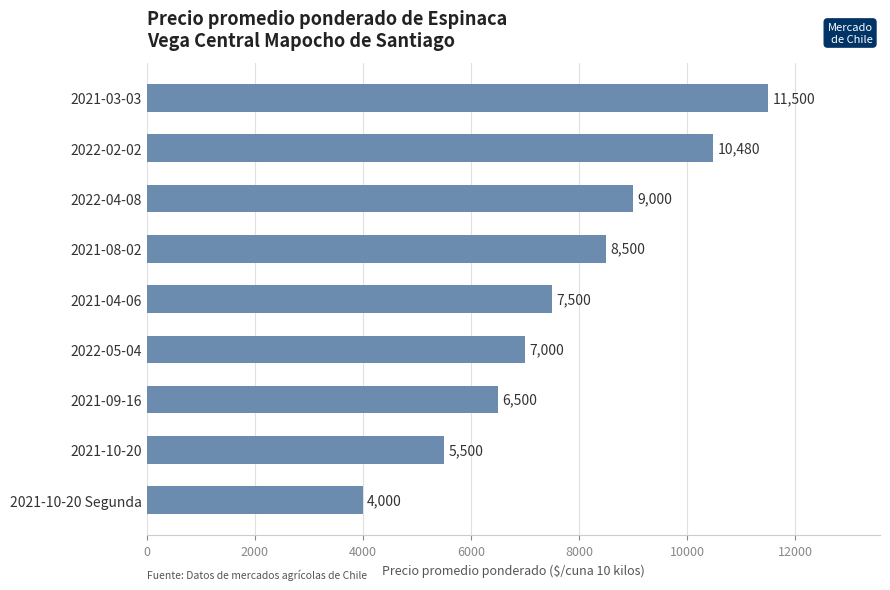

How many data points are less than 7500?

4